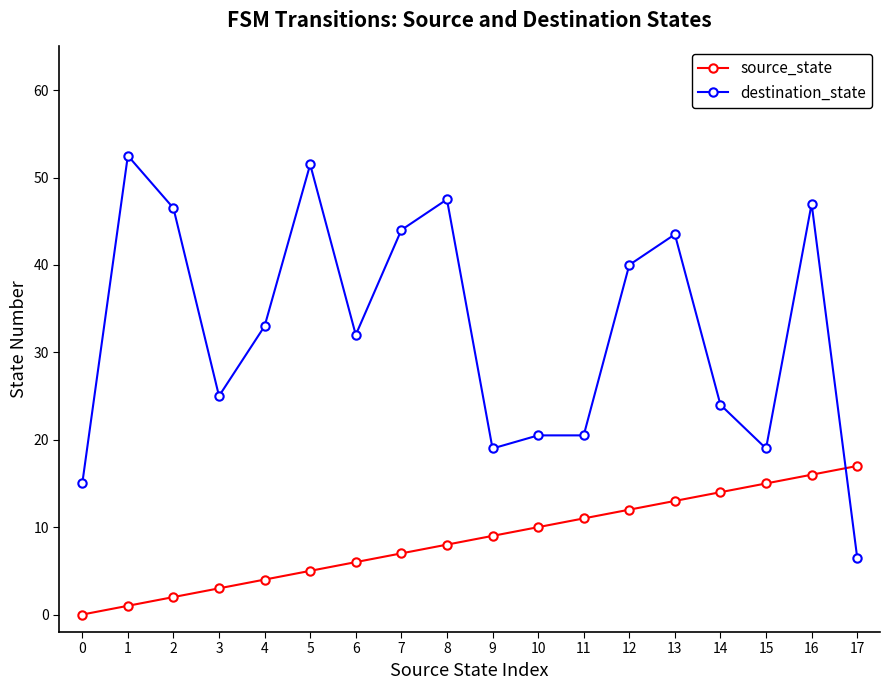

What is the sum of all destination_state values?

587.0